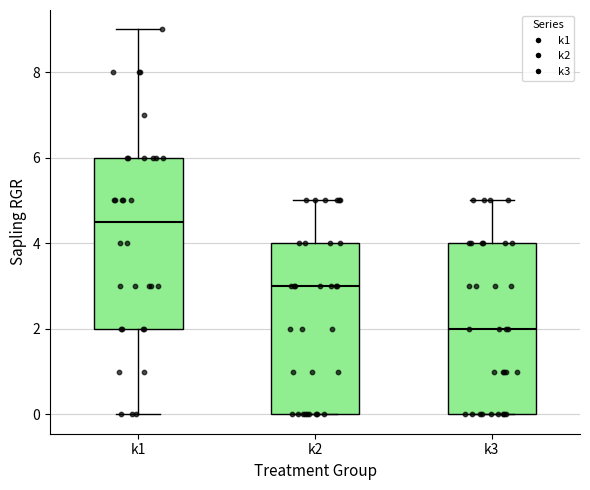

Where does the median line of the box for k1 sit on the y-axis? The values are not printed on the chart, so give them approximately, as read against the axis.

4.6